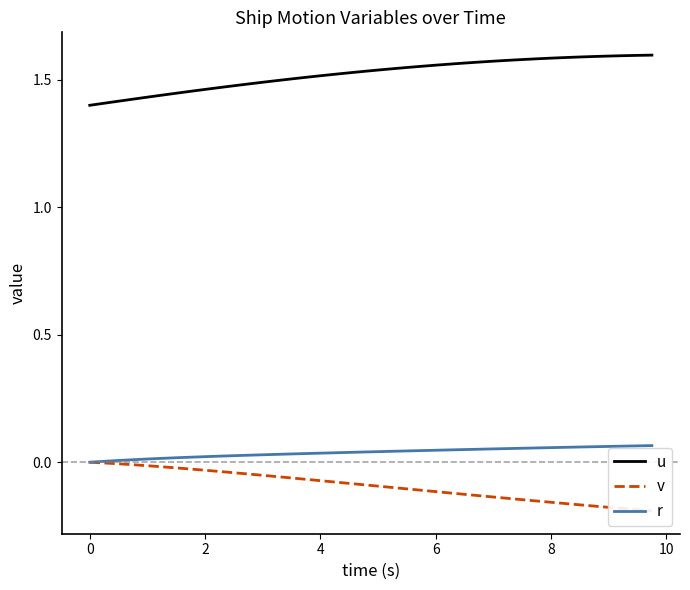

True or false: v and r intersect in this chart.

False